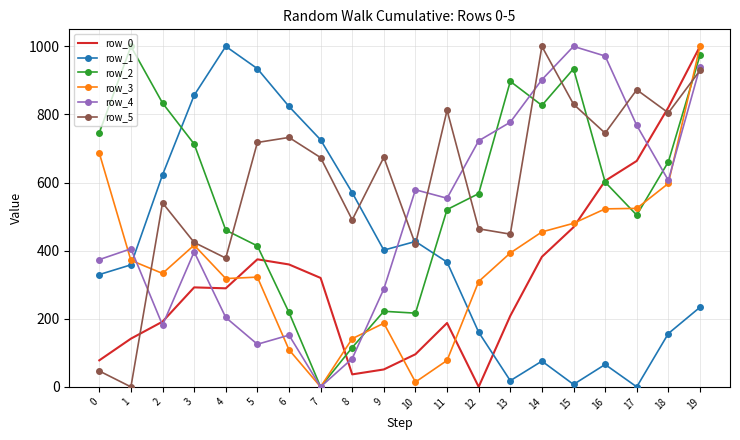

Between 2 and 5, which series saw the biggest shift?

row_2